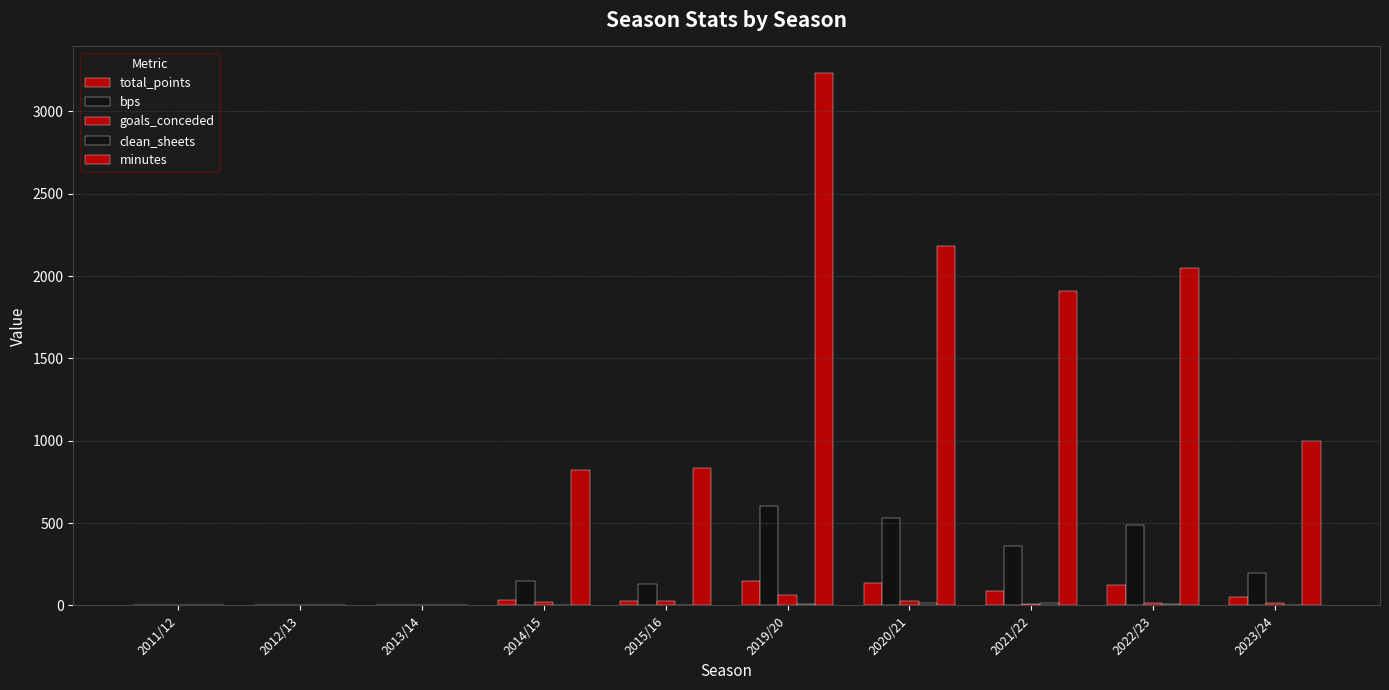

List the series in order of their peak value, highest first.

minutes, bps, total_points, goals_conceded, clean_sheets